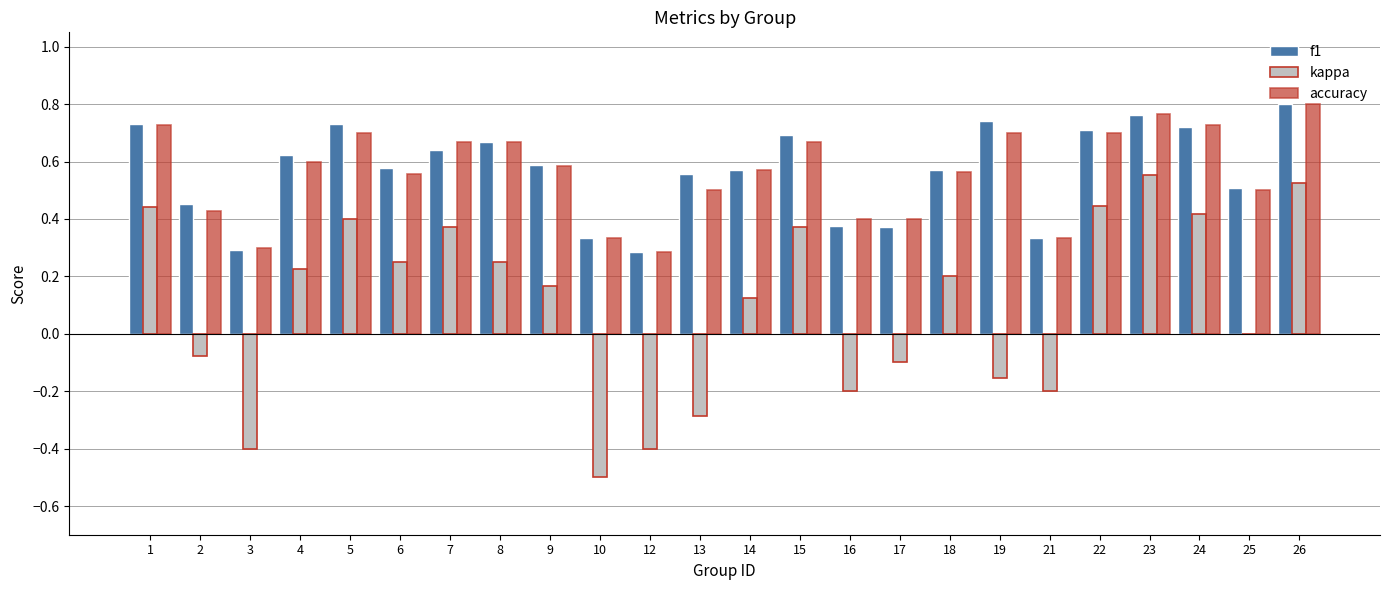

What is the sum of all kappa values?

2.4